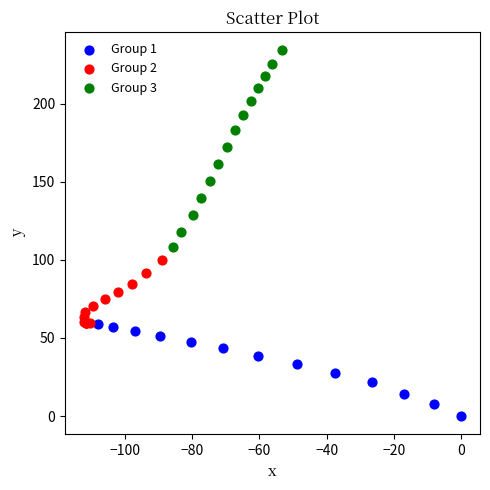

Which series reaches the maximum Y coordinate?

Group 3